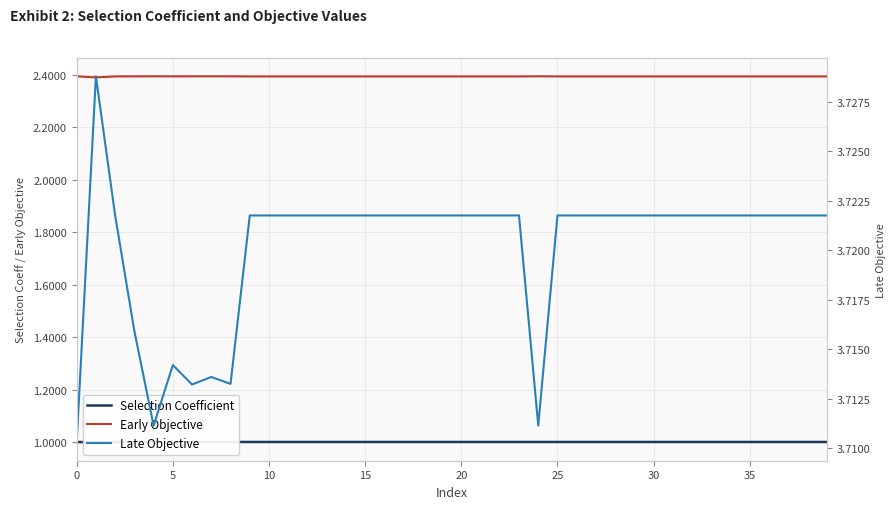

What is the value of the Selection Coefficient point at the 25th from the left?

1.0